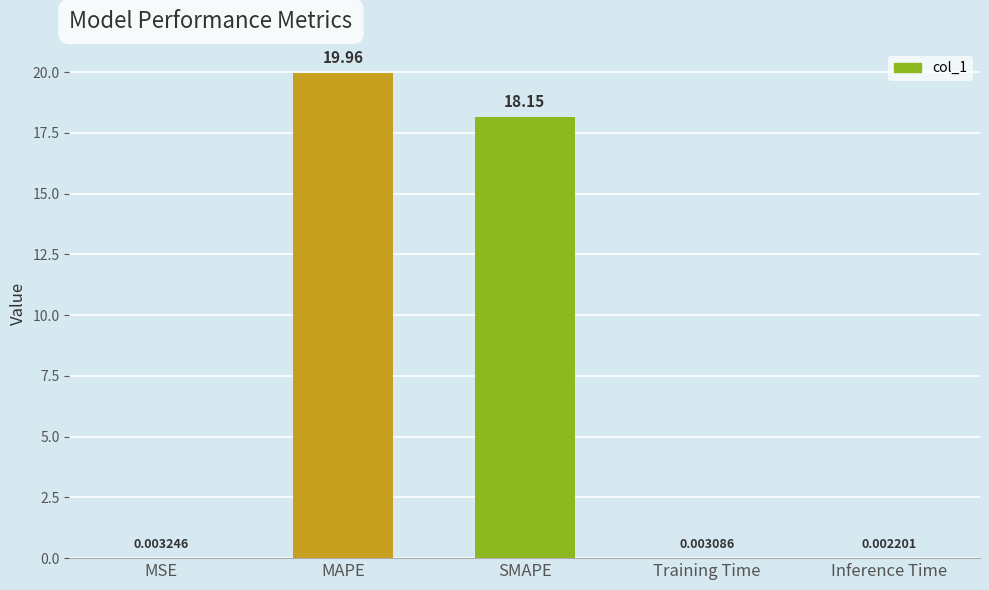

Which category has the highest value across all series?

MAPE